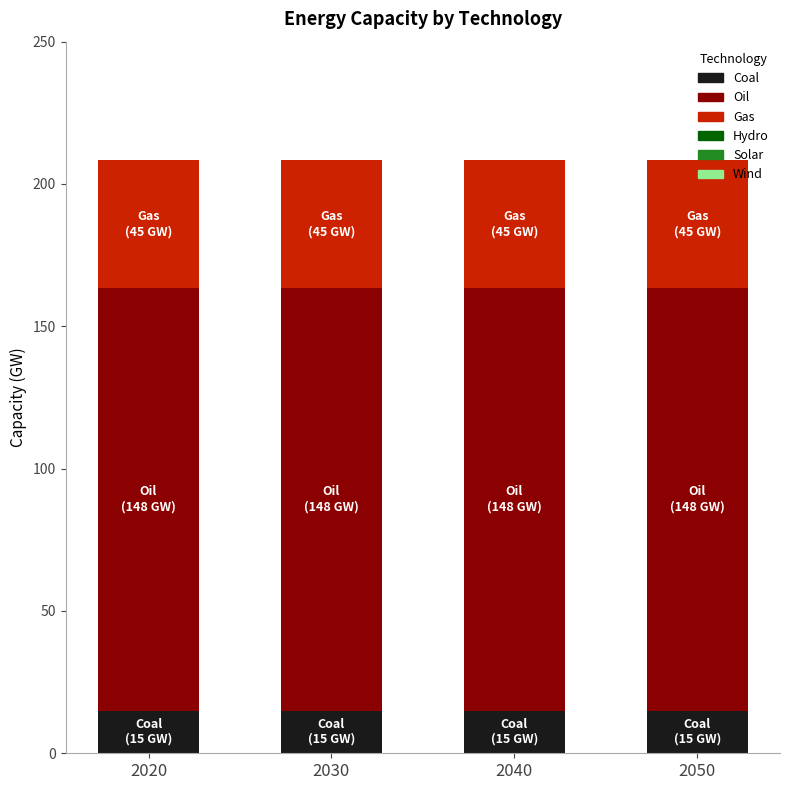

What is the highest value of the Coal series?

15.0